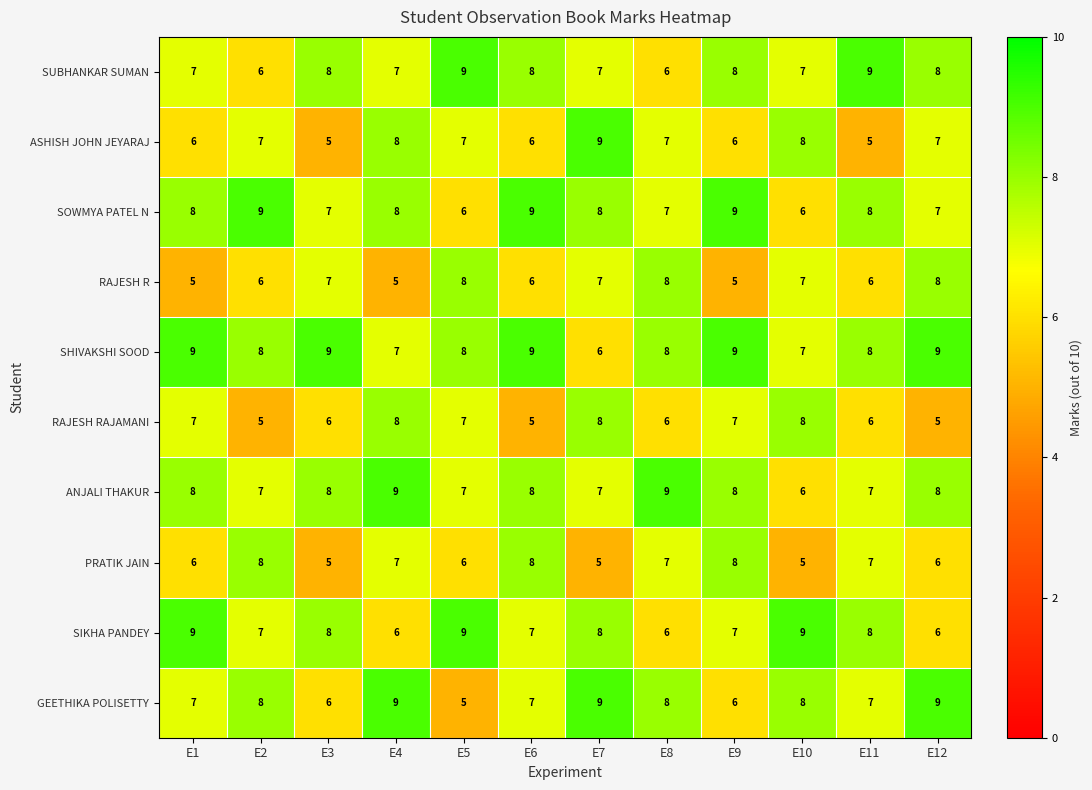

What is the total value across all series at E10?

71